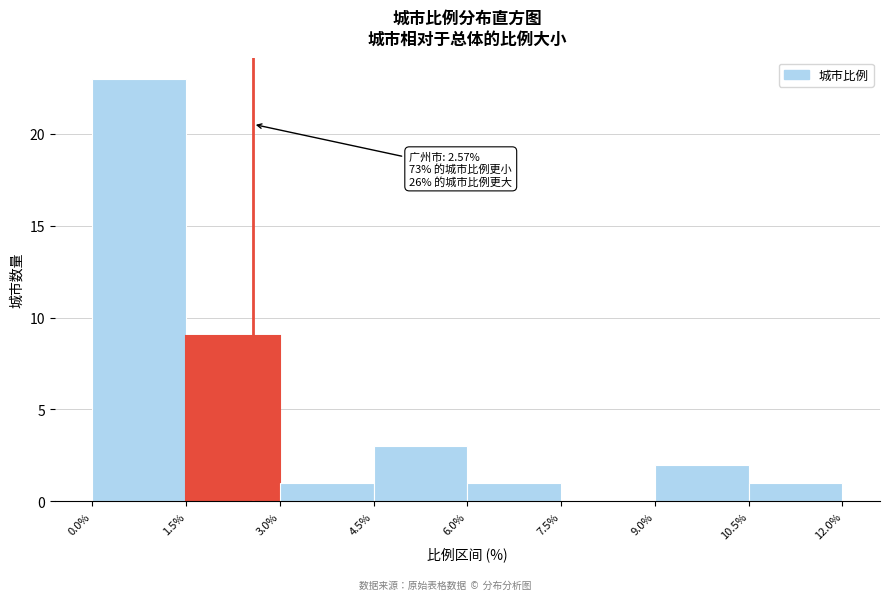

Over which range of the x-axis is the bar tallest?

0.0% to 1.5%